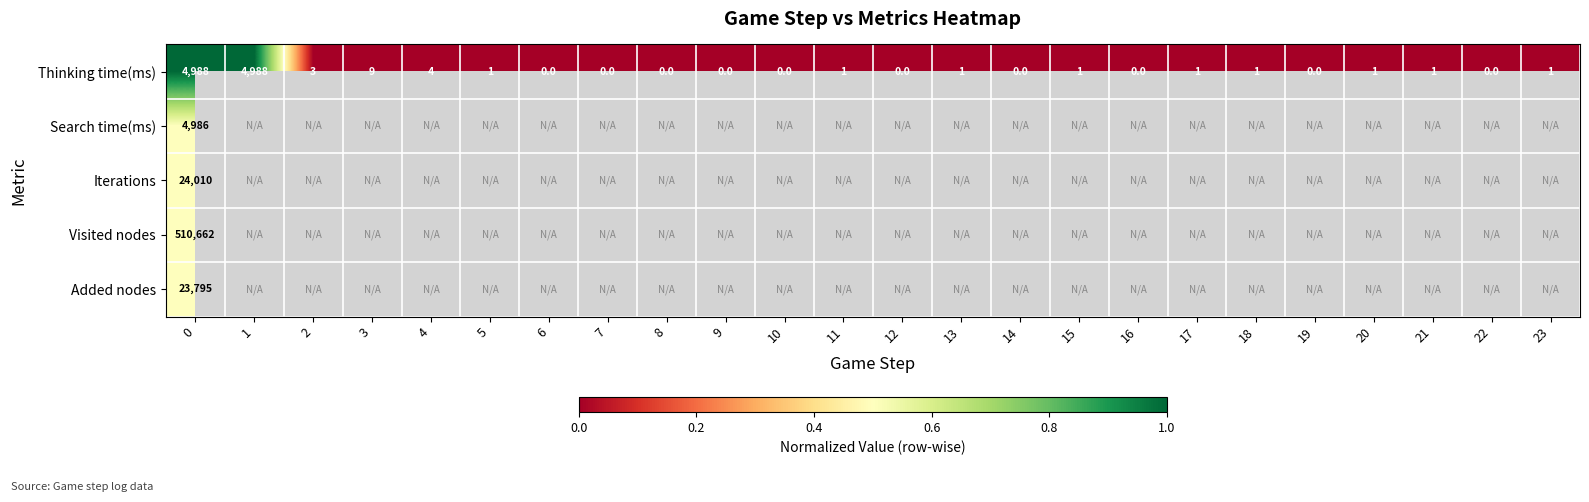

Which label corresponds to the smallest value in the chart?

6